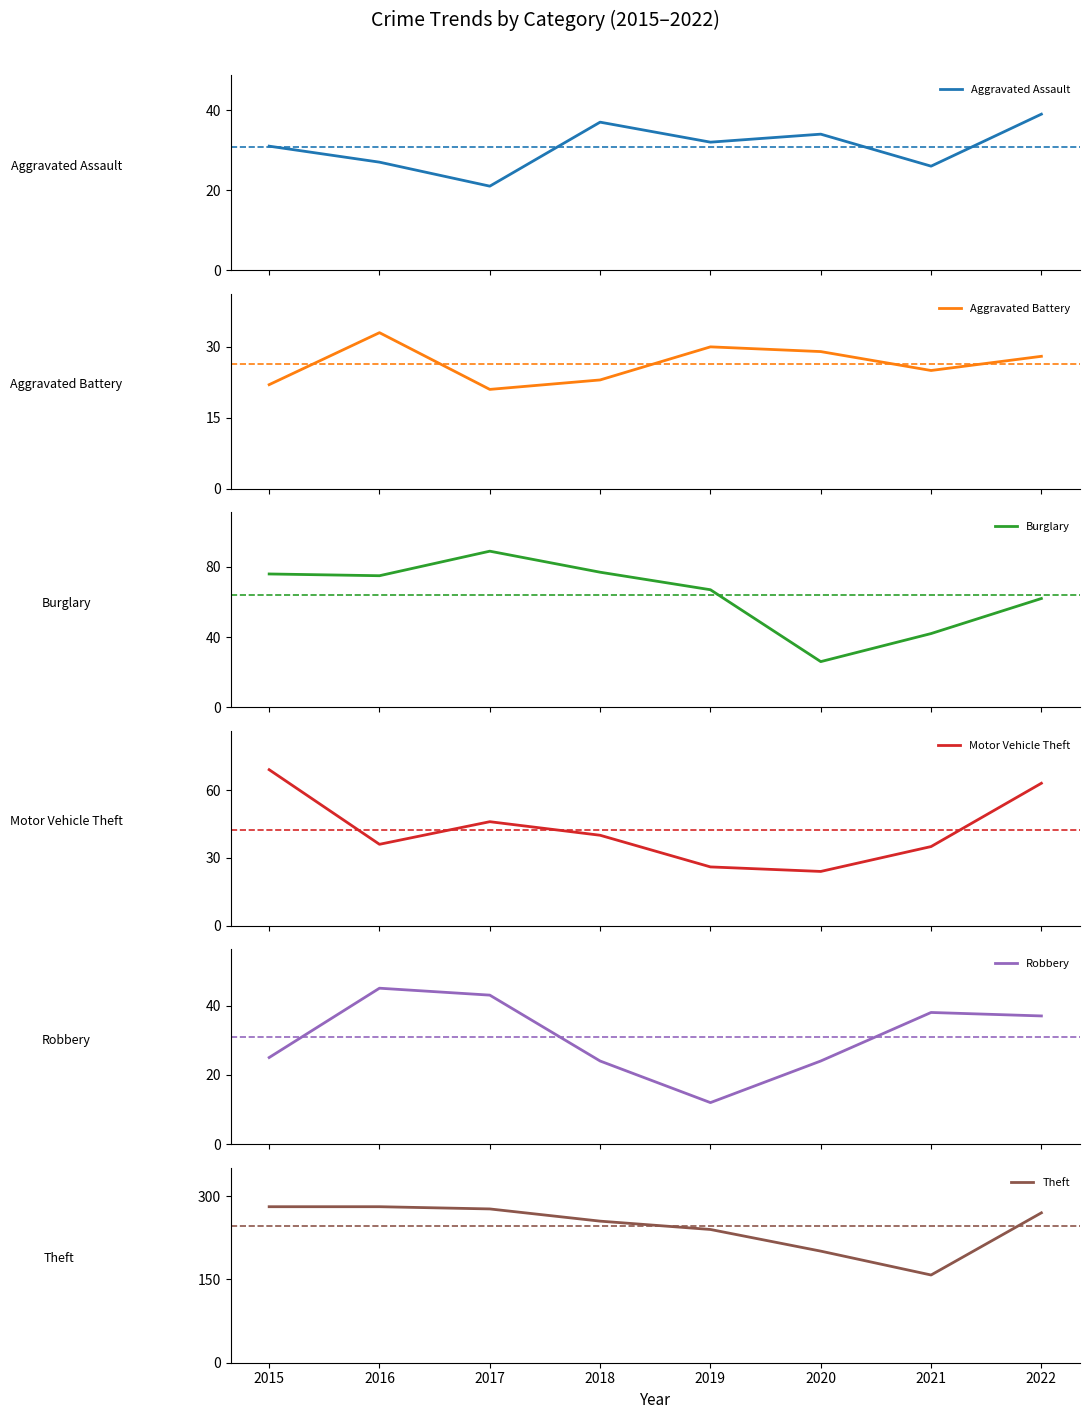

At which category is the sum across all series the highest?

2015